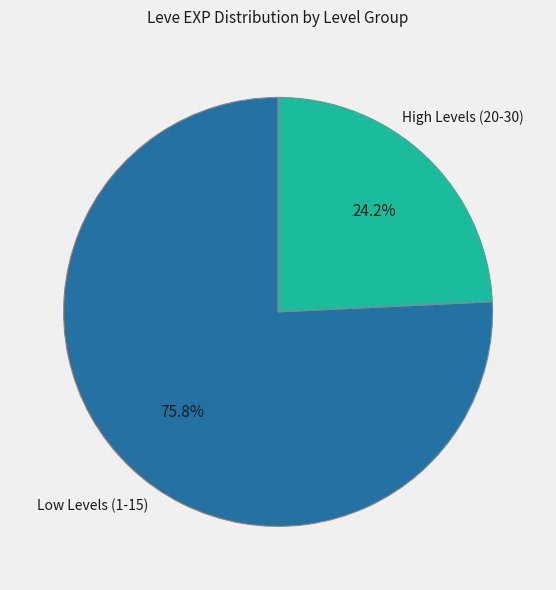

Rank the categories by value from highest to lowest.

Low Levels (1-15), High Levels (20-30)